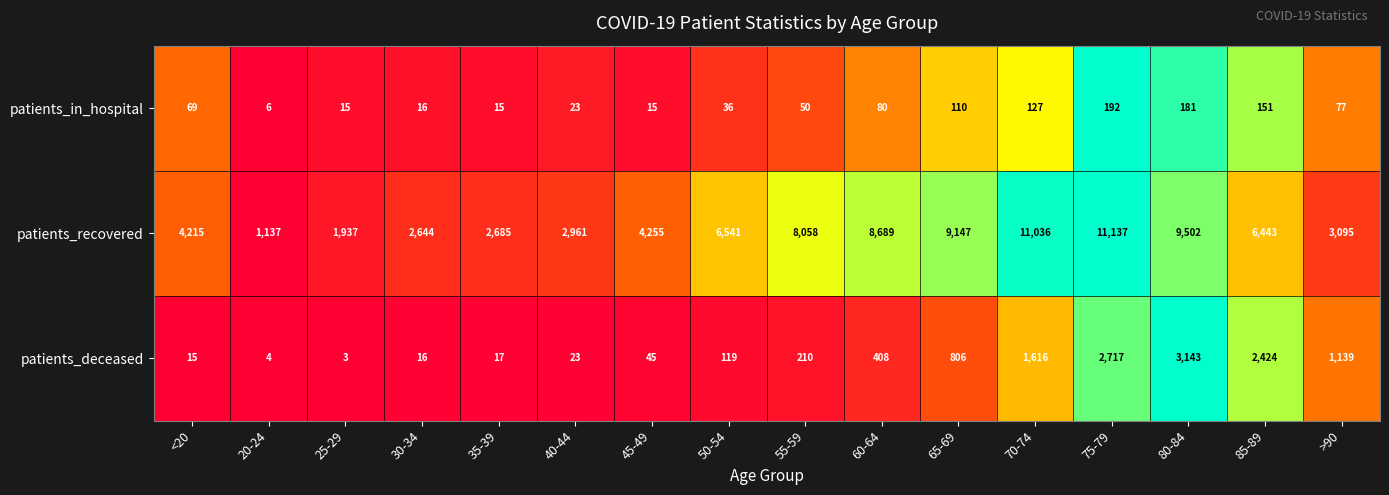

At which category is the sum across all series the highest?

75-79